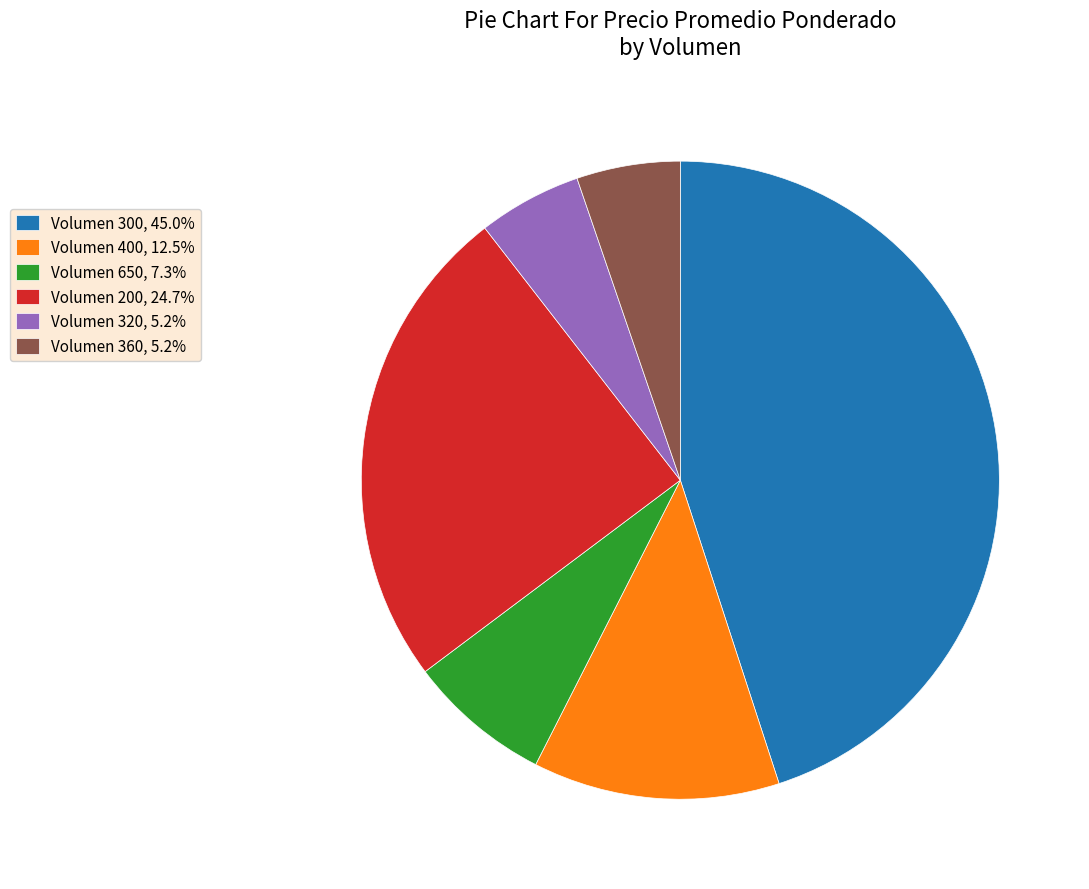

What is the ratio of the value at Volumen 400, 12.5% to the value at Volumen 300, 45.0%?

0.3